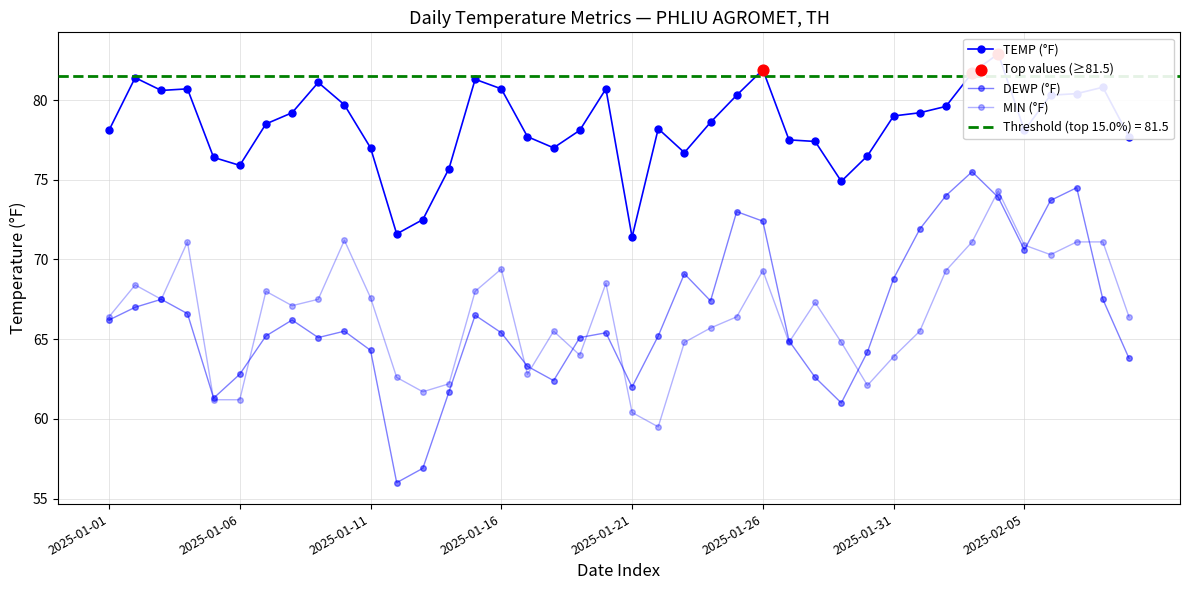

At which category is the sum across all series the highest?

2025-02-04